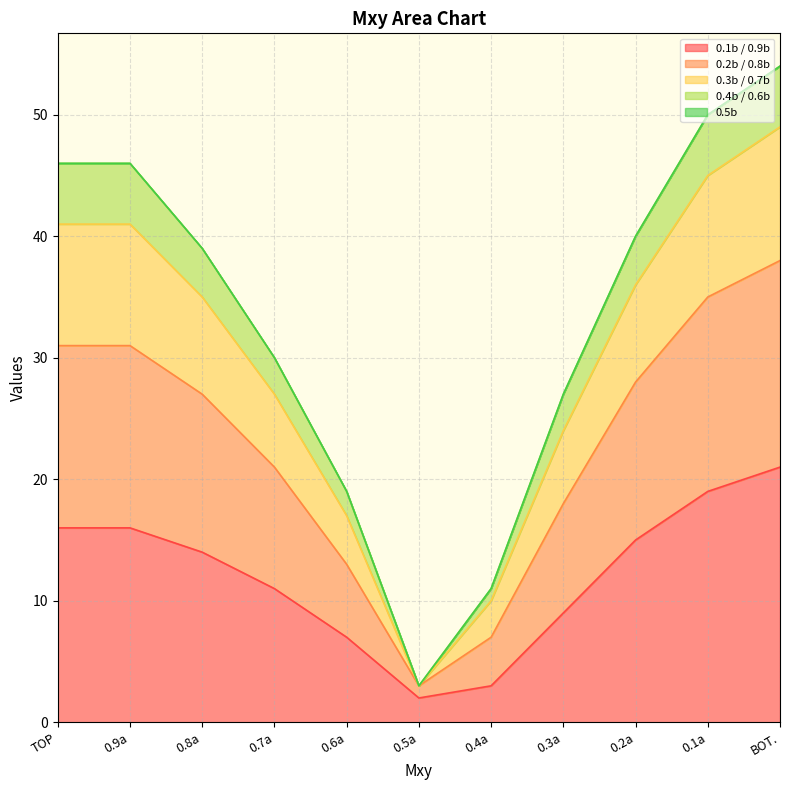

Which category has the highest value in the 0.1b / 0.9b series?

BOT.